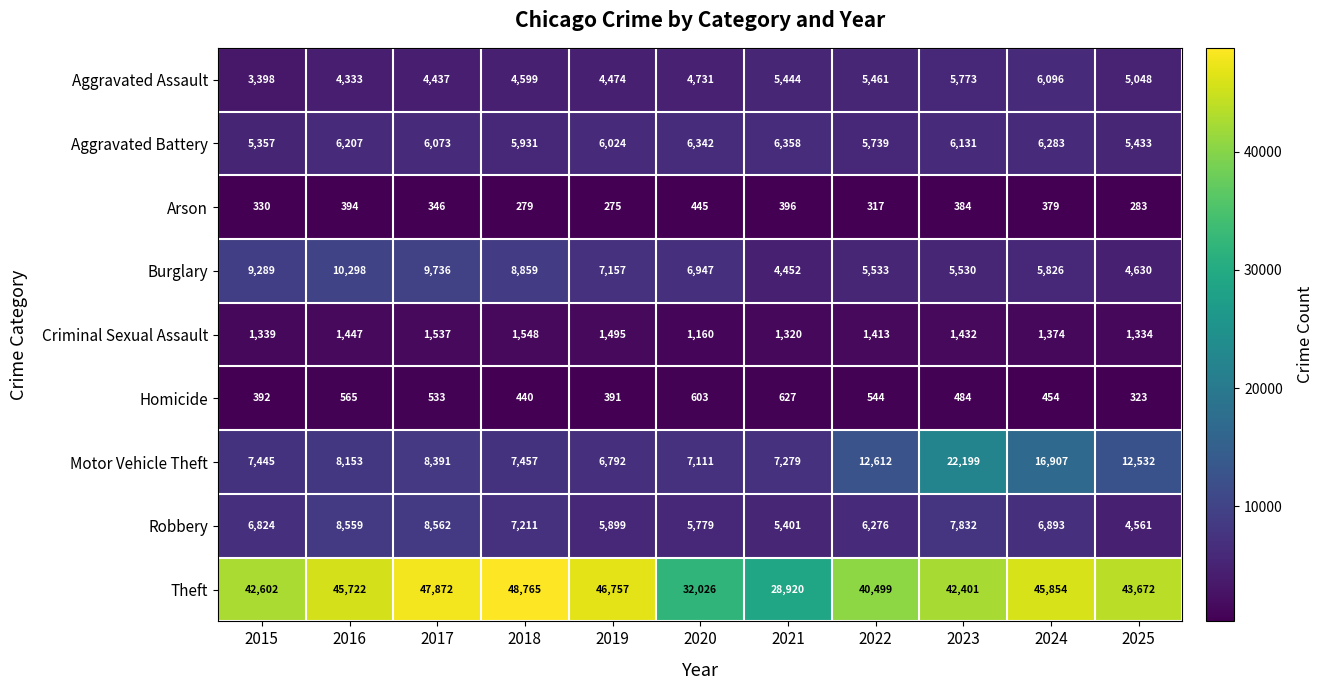

How many series are shown in this chart?

9